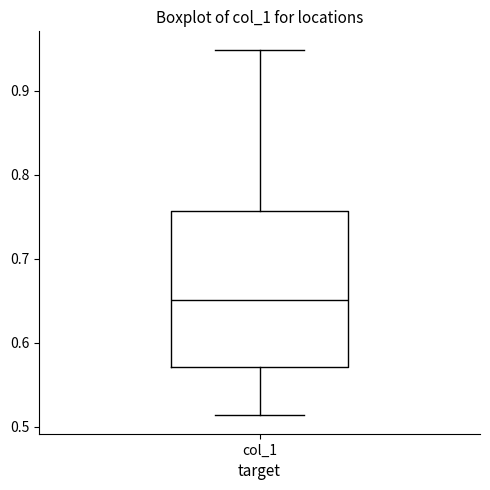

Read this box plot against the y-axis: the position of the median line, the range covered by the box, and the ends of both whiskers. The values are not printed on the chart, so give them approximately, as read against the axis.

median 0.65, box 0.57 to 0.76, whiskers 0.51 to 0.95